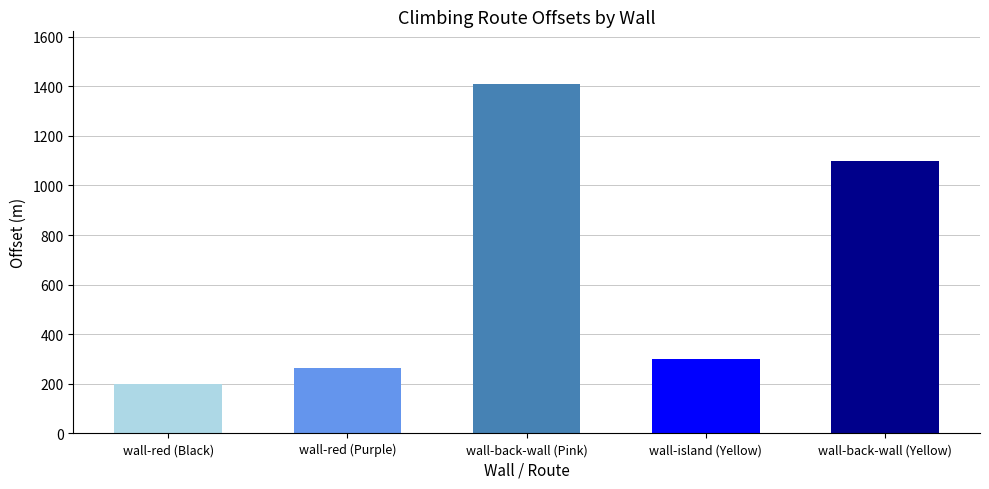

What is the label of the 4th bar from the left?

wall-island